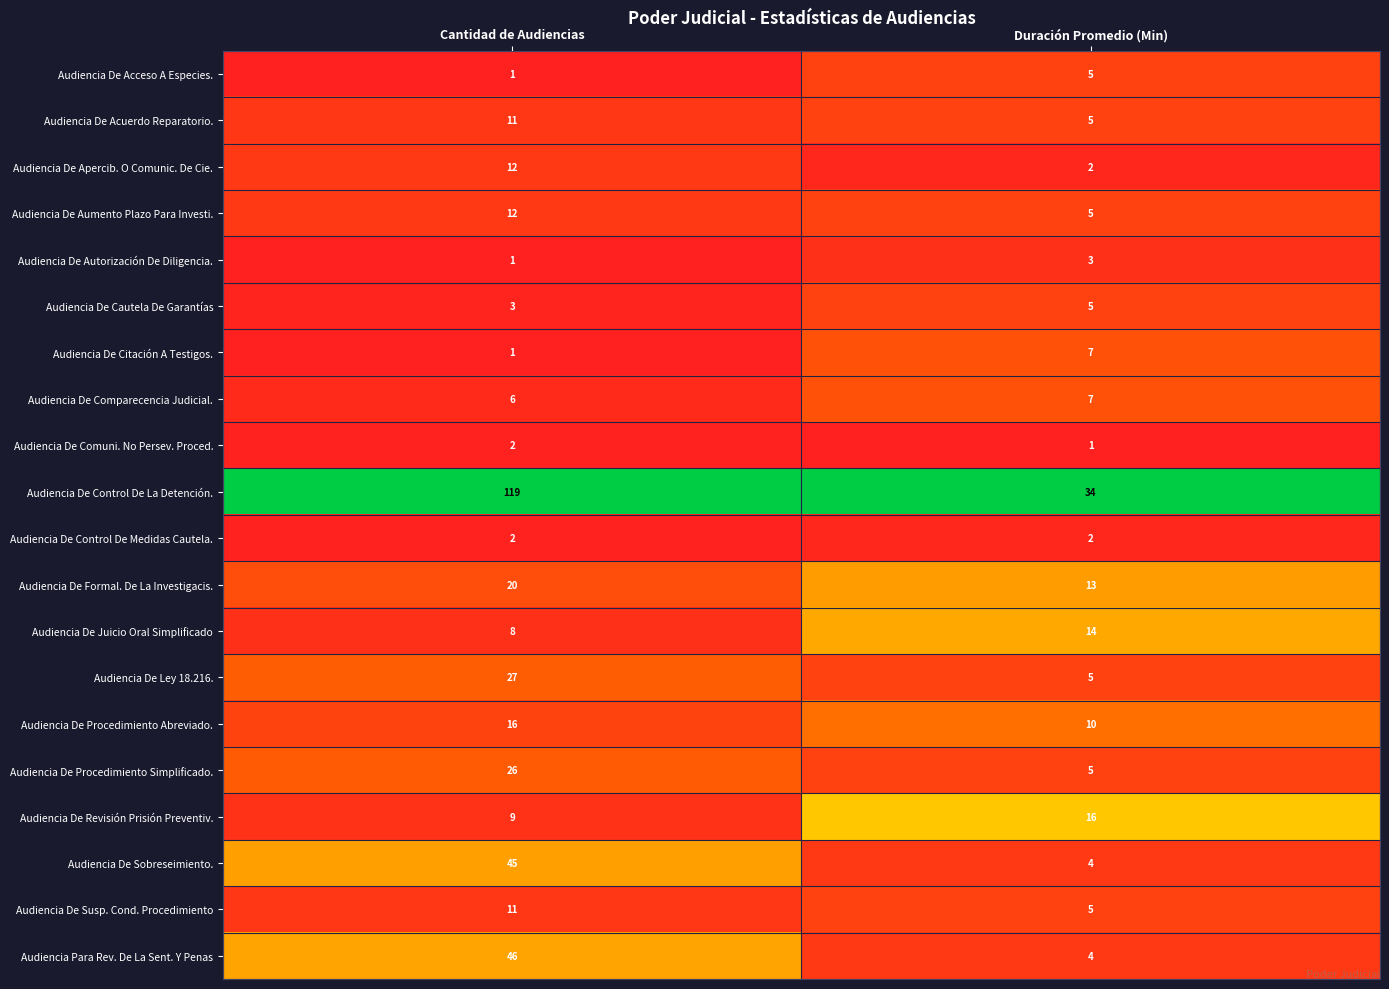

Which series has the widest spread of values?

Audiencia De Control De La Detención.